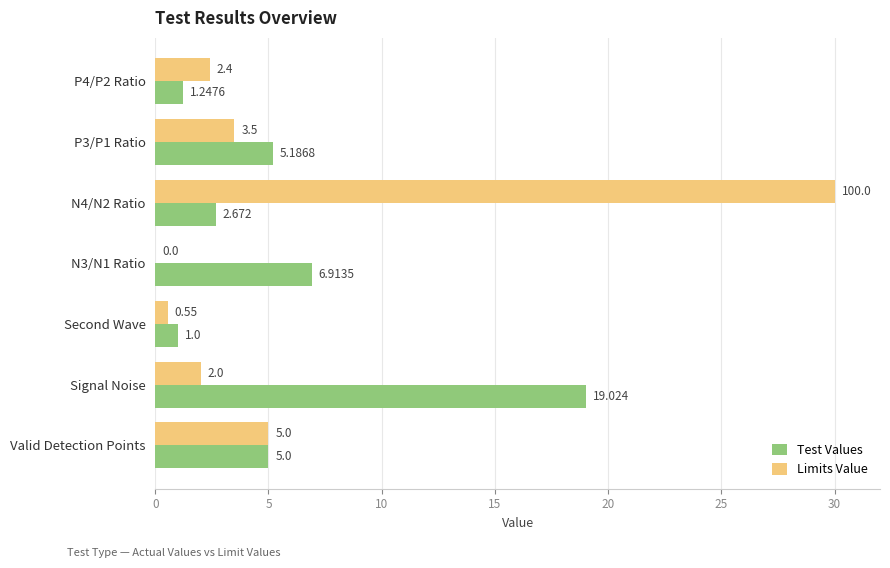

Where is Limits Value nearest to the value 15?

Valid Detection Points